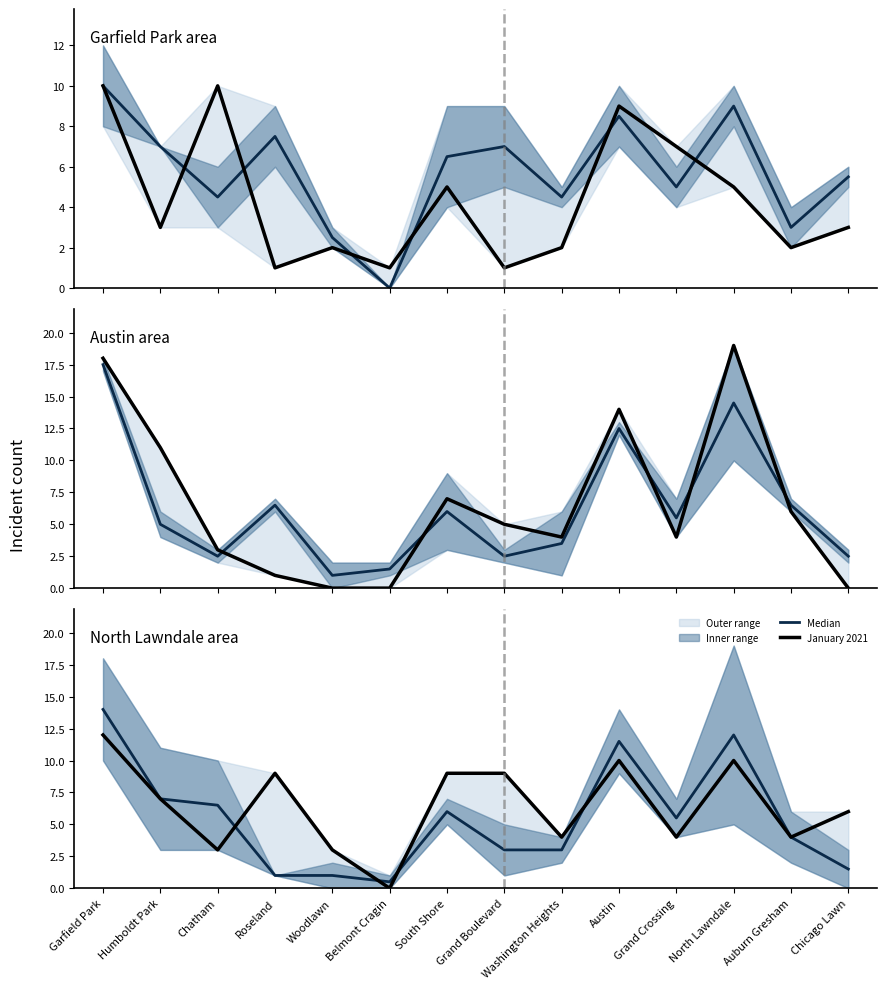

Which category has the highest value in the Median series?

Garfield Park